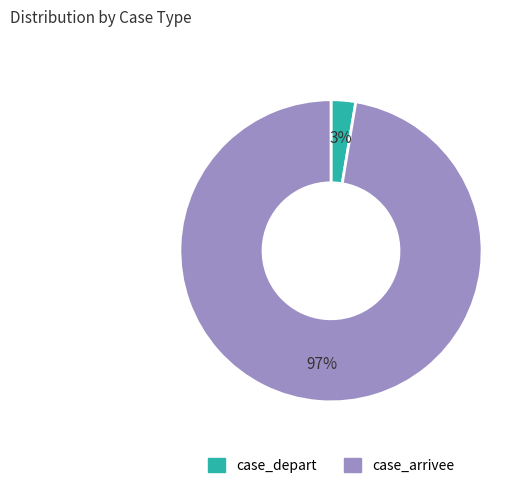

Which category has the smallest portion of the pie?

case_depart